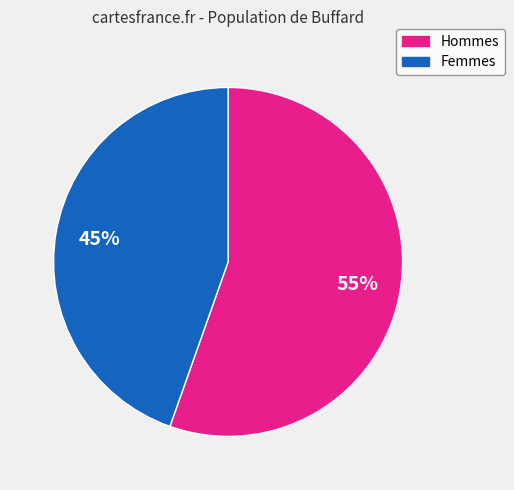

To the nearest percent, what is the average slice percentage?

50%